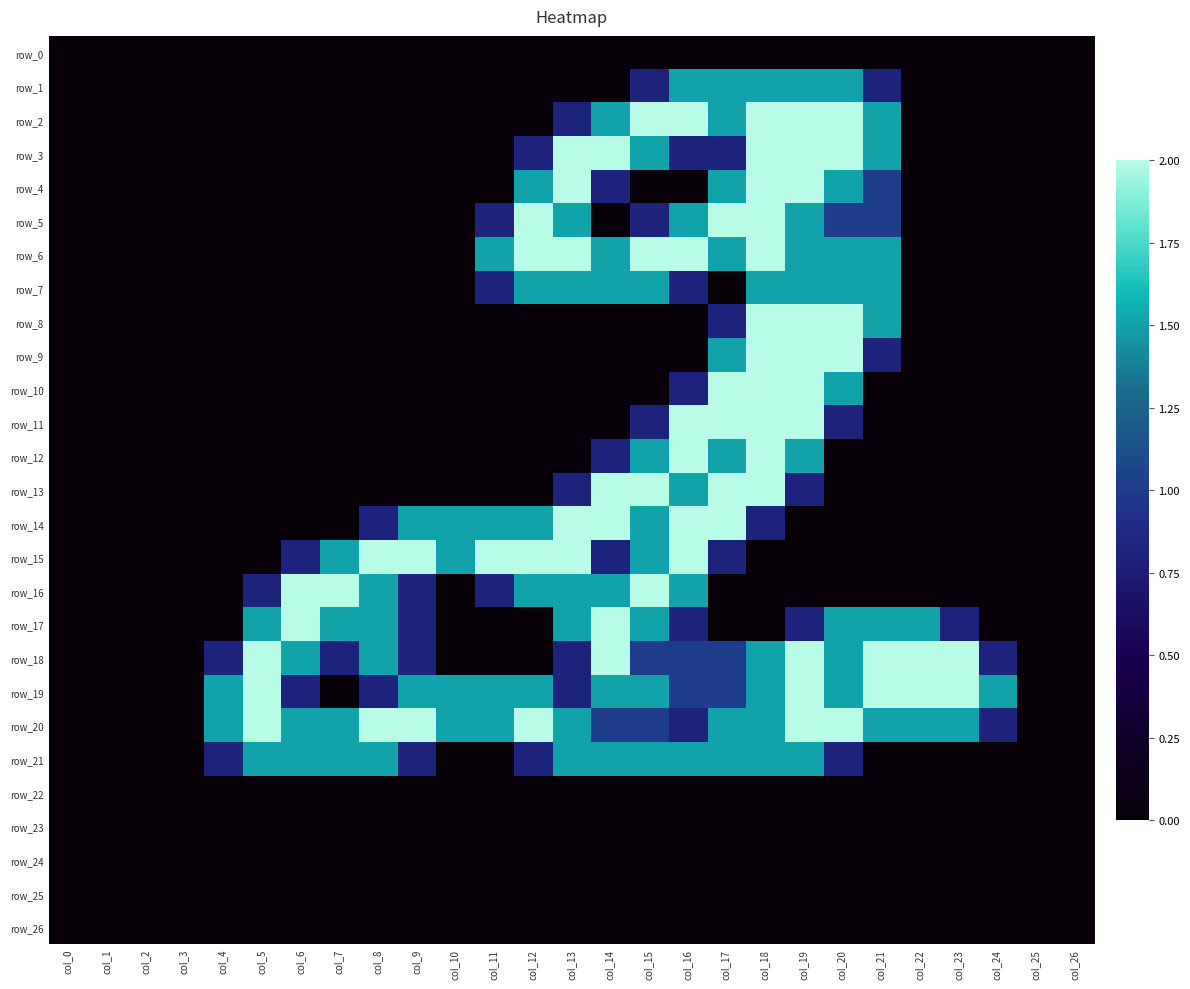

At how many categories does at least one series exceed 0?

21